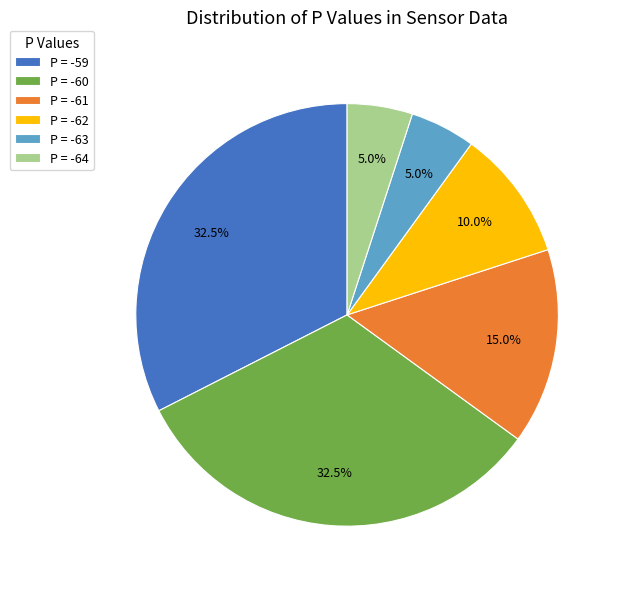

Combined, what portion of the pie is P = -63 and P = -59?

37.5%